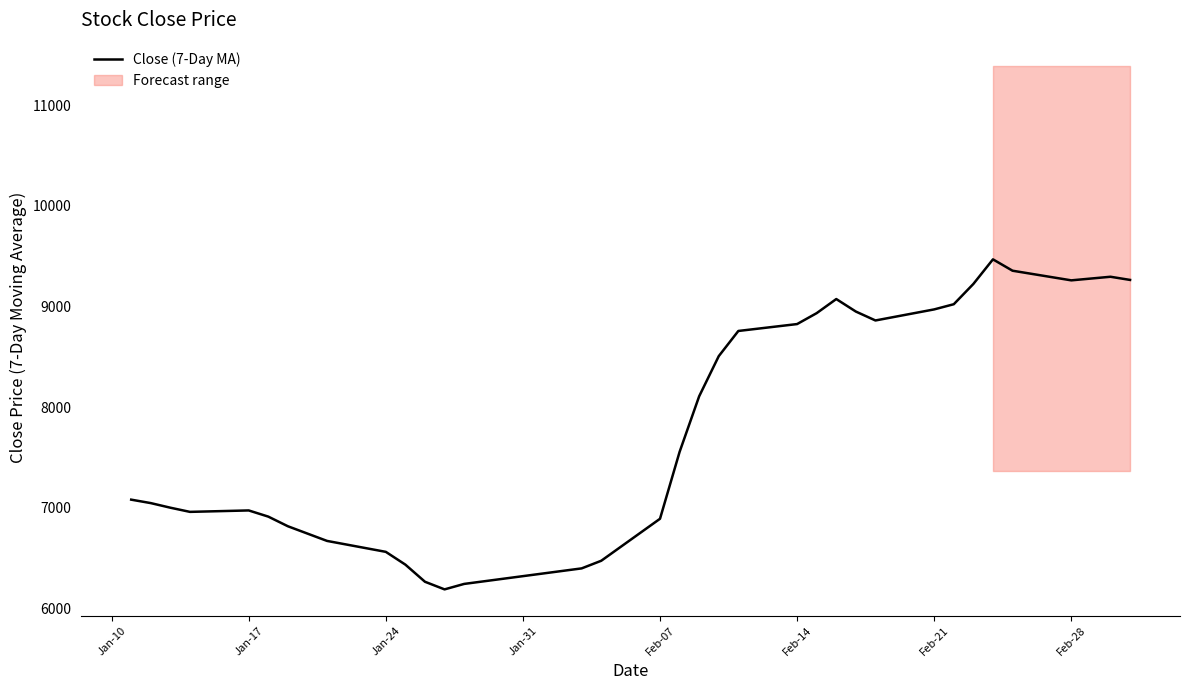

What is the average value?

7797.4